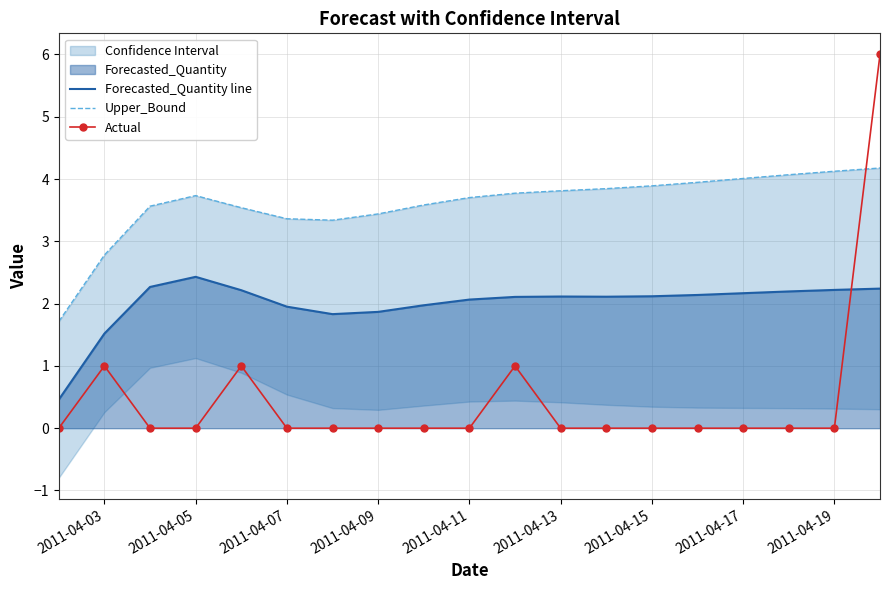

Reading right to left, transcribe all the data shown in this chart.

Forecasted_Quantity line: 2.2	2.2	2.2	2.2	2.1	2.1	2.1	2.1	2.1	2.1	2.0	1.9	1.8	2.0	2.2	2.4	2.3	1.5	0.5
Upper_Bound: 4.2	4.1	4.1	4.0	3.9	3.9	3.8	3.8	3.8	3.7	3.6	3.4	3.3	3.4	3.5	3.7	3.6	2.8	1.7
Actual: 6.0	0.0	0.0	0.0	0.0	0.0	0.0	0.0	1.0	0.0	0.0	0.0	0.0	0.0	1.0	0.0	0.0	1.0	0.0